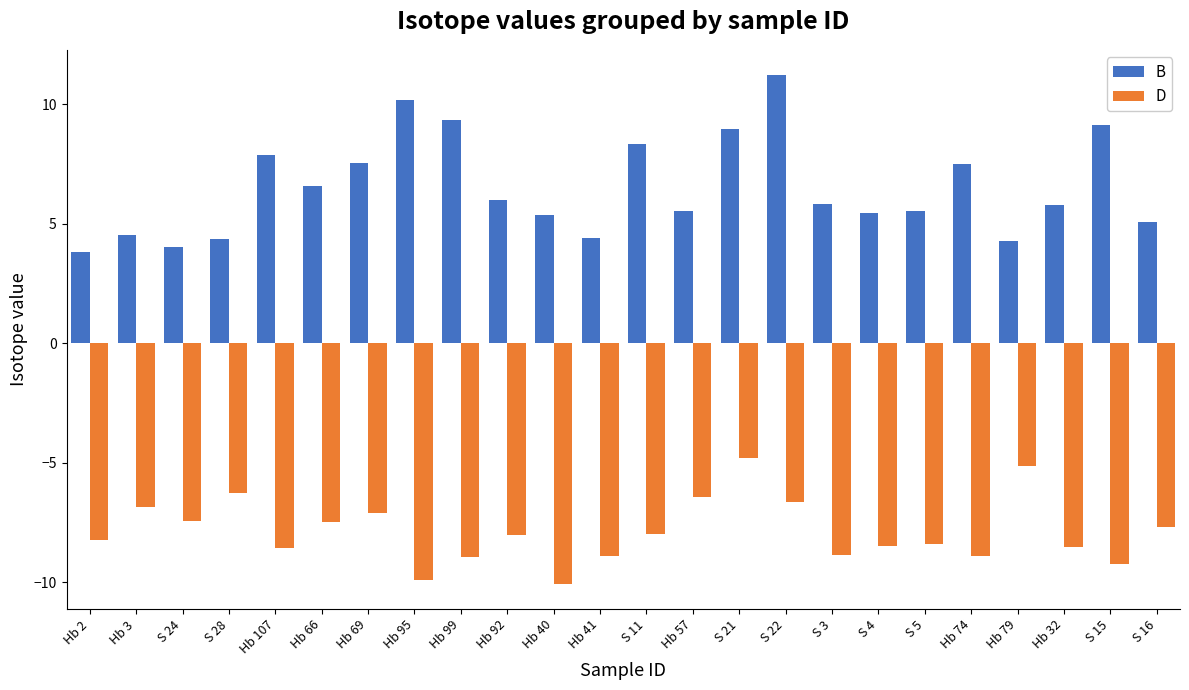

Between Hb 40 and Hb 32, which series saw the biggest shift?

D